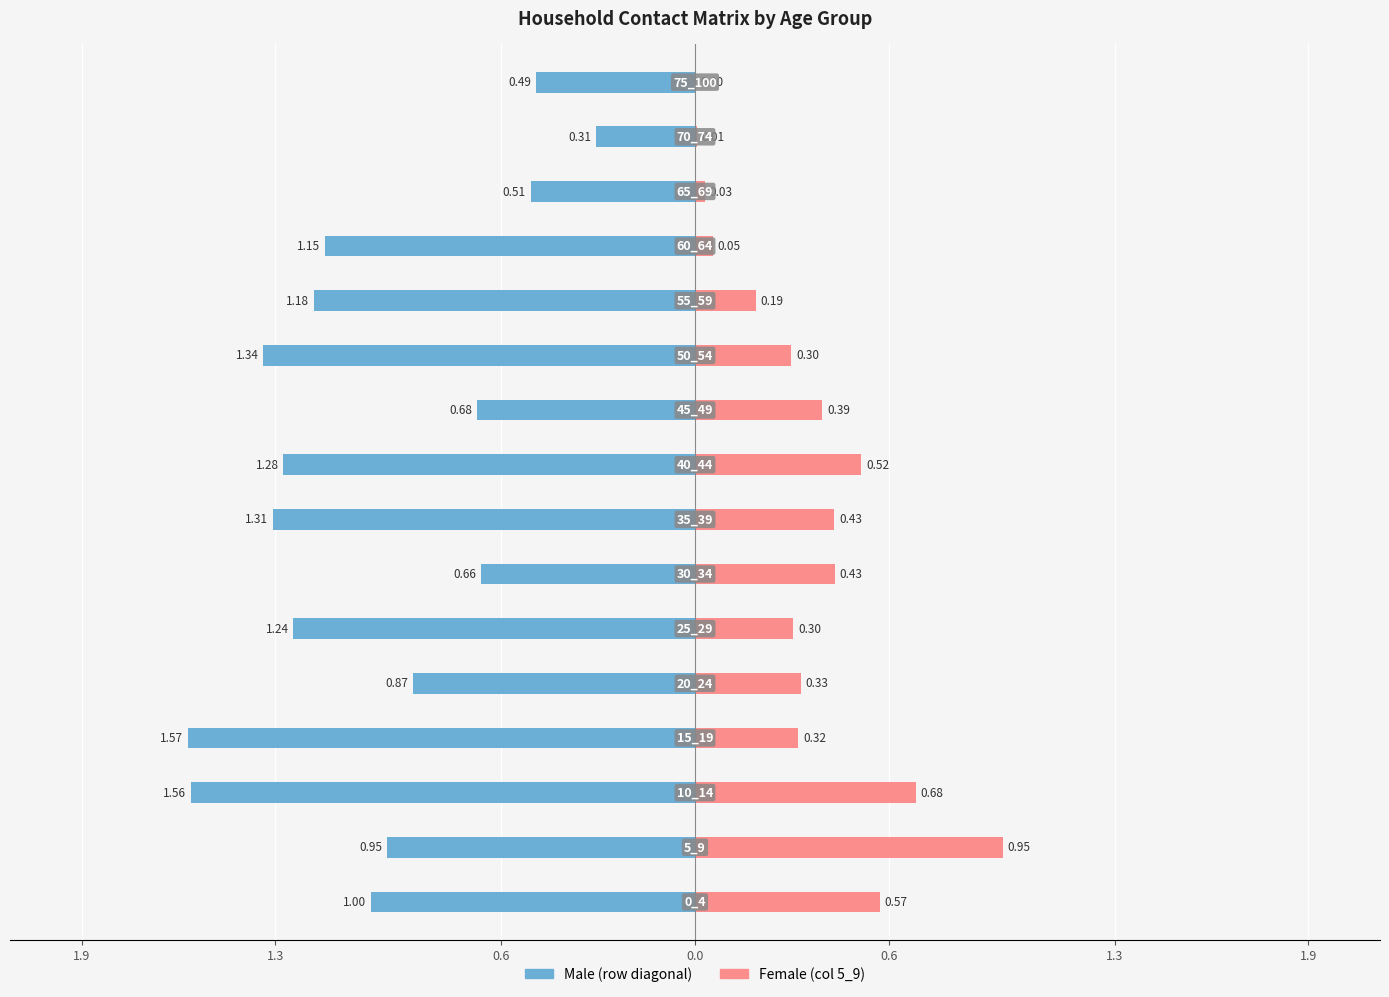

Reading left to right, list all the values displayed in this chart.

Male: -1.0	-1.0	-1.6	-1.6	-0.9	-1.2	-0.7	-1.3	-1.3	-0.7	-1.3	-1.2	-1.1	-0.5	-0.3	-0.5
Female: 0.6	1.0	0.7	0.3	0.3	0.3	0.4	0.4	0.5	0.4	0.3	0.2	0.1	0.0	0.0	0.0